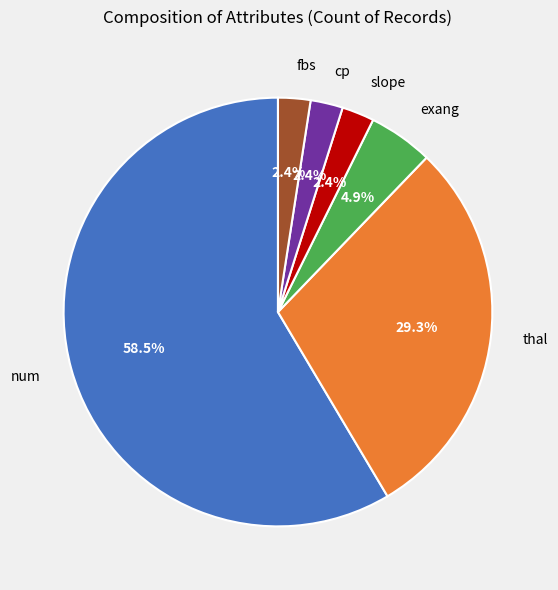

How many slices are in this pie chart?

6